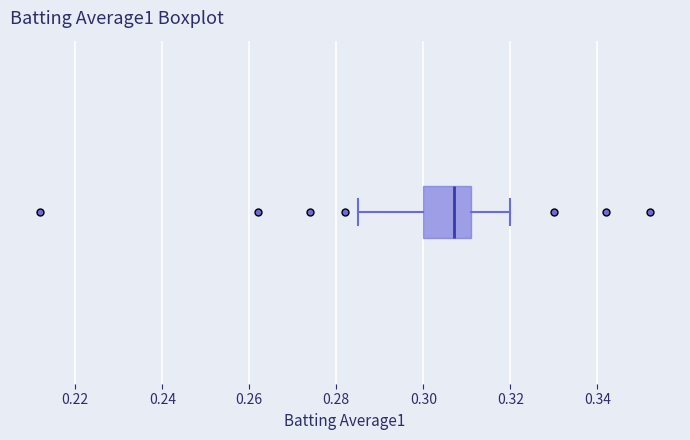

Read this box plot against the x-axis: the position of the median line, the range covered by the box, and the ends of both whiskers. The values are not printed on the chart, so give them approximately, as read against the axis.

median 0.308, box 0.300 to 0.312, whiskers 0.286 to 0.320